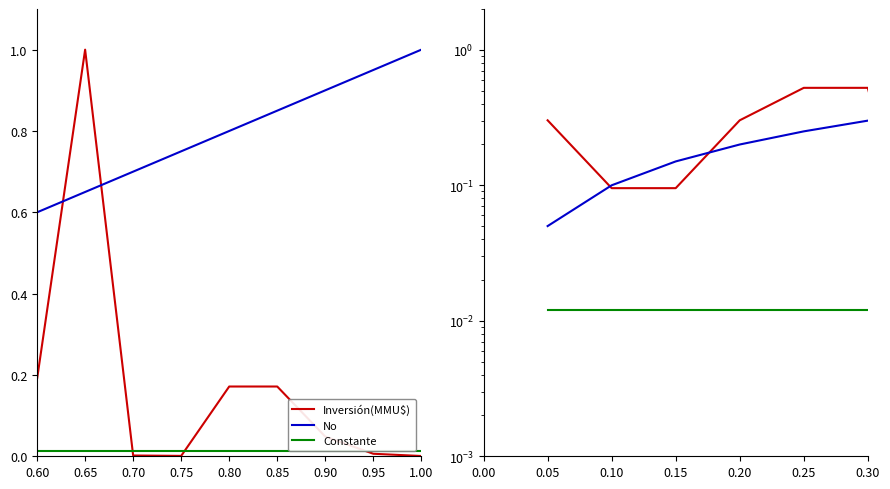

Is it true that Inversión(MMU$) equals 0.0 at 18?

False